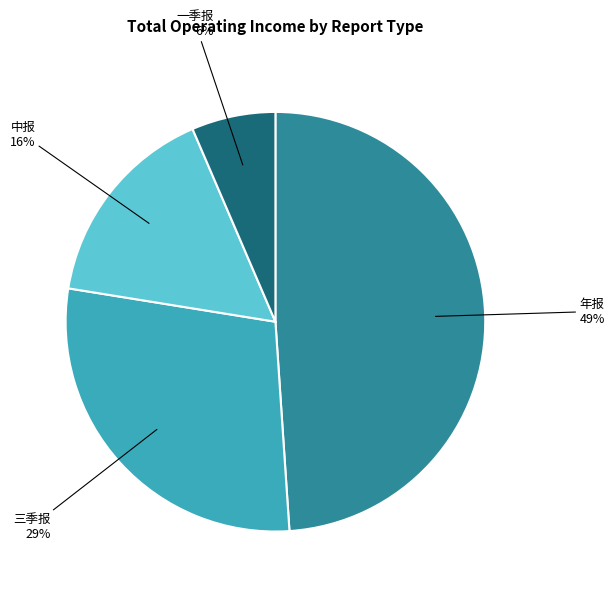

Combined, do 三季报 and 中报 account for over 50%?

No